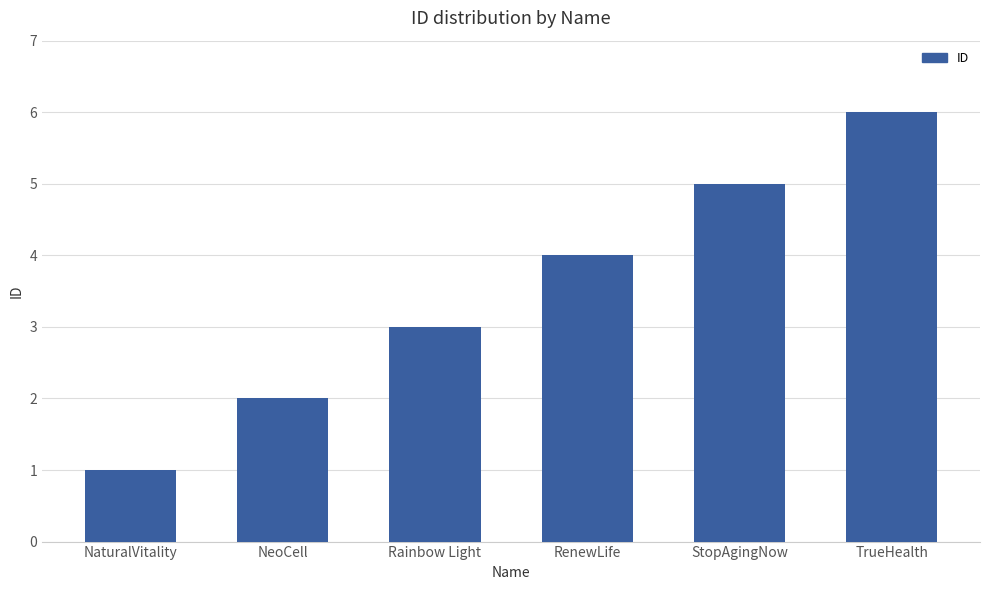

What is the ratio of the value at NaturalVitality to the value at NeoCell?

0.5